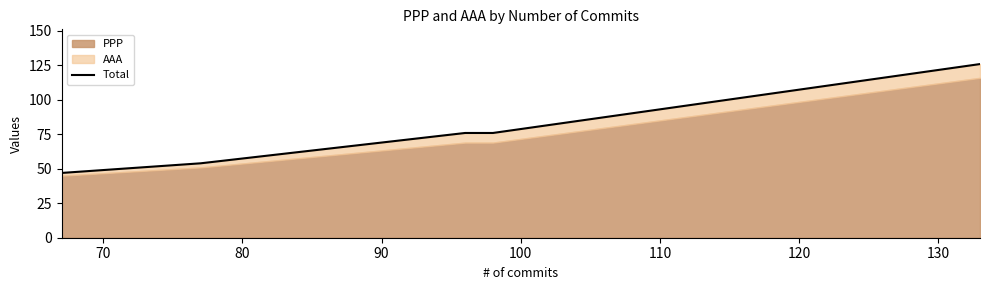

What is the sum of all values?

379